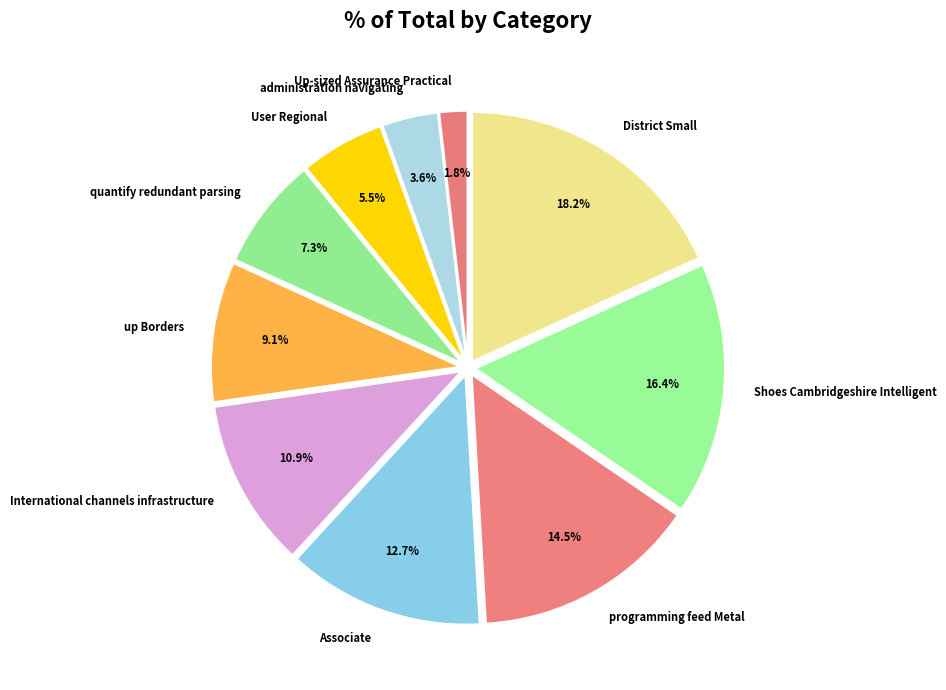

What portion of the pie excludes Shoes Cambridgeshire Intelligent?

83.6%